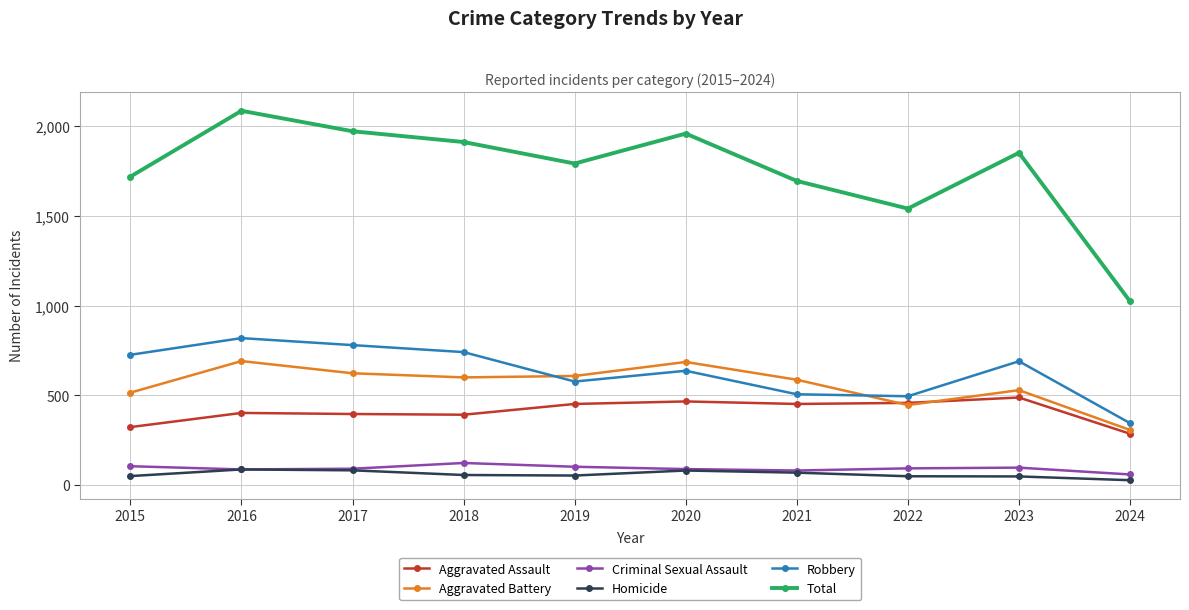

Which series has the largest range (max minus min)?

Total